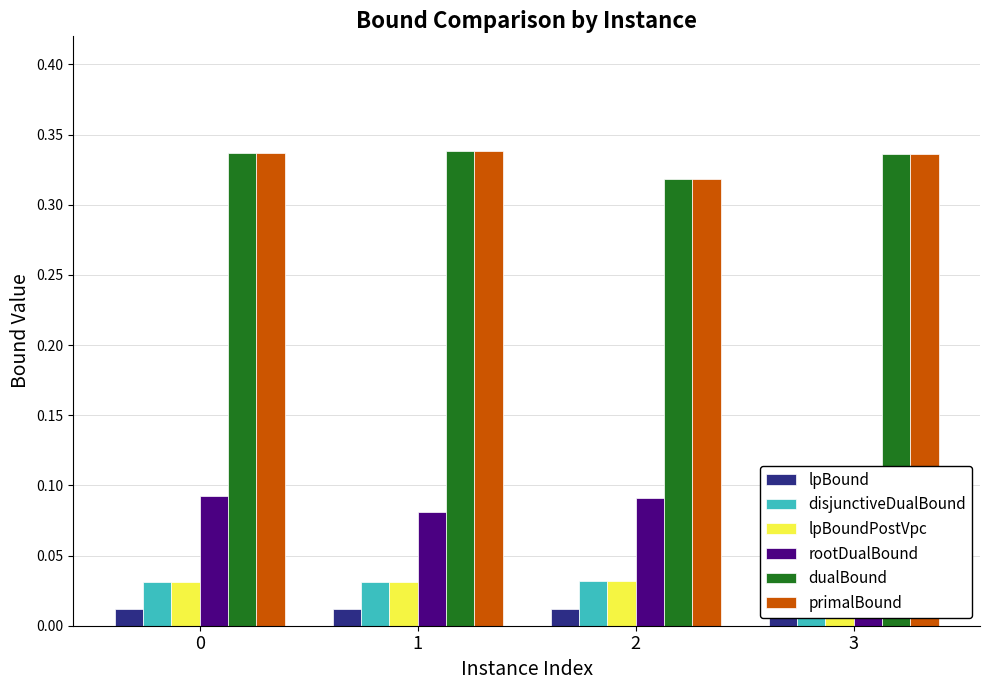

Reading left to right, extract all data points from this chart.

lpBound: 0.0	0.0	0.0	0.0
disjunctiveDualBound: 0.0	0.0	0.0	0.0
lpBoundPostVpc: 0.0	0.0	0.0	0.0
rootDualBound: 0.1	0.1	0.1	0.1
dualBound: 0.3	0.3	0.3	0.3
primalBound: 0.3	0.3	0.3	0.3